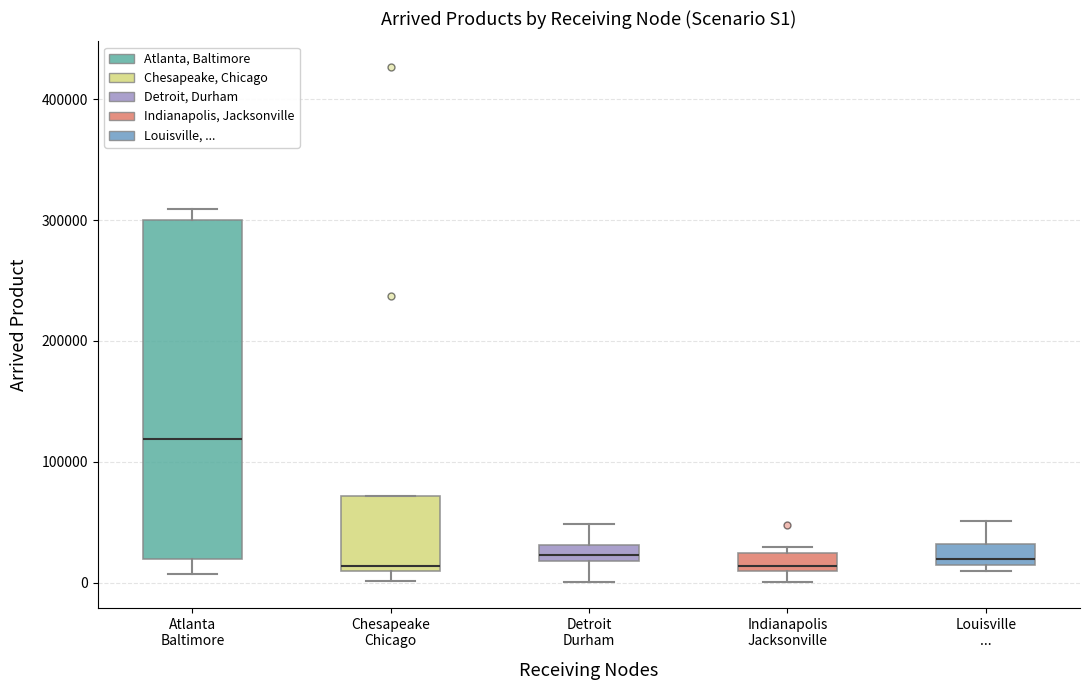

Where is the upper edge of the box for Detroit Durham on the y-axis? The values are not printed on the chart, so give them approximately, as read against the axis.

30000